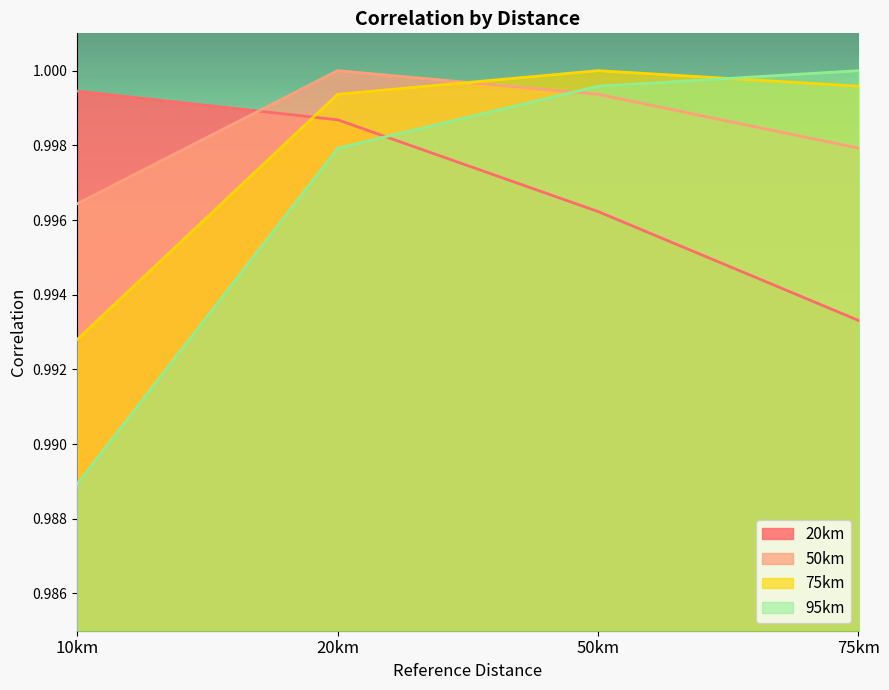

How many times do 50km and 75km cross each other?

1